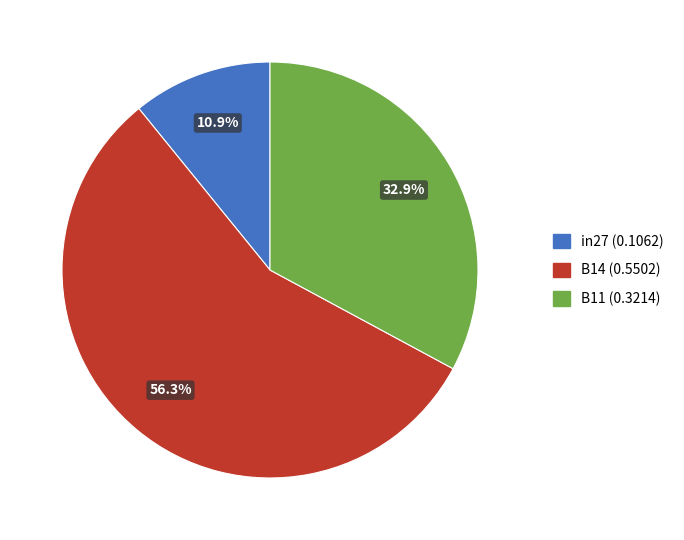

To the nearest percent, what is the average slice percentage?

33%